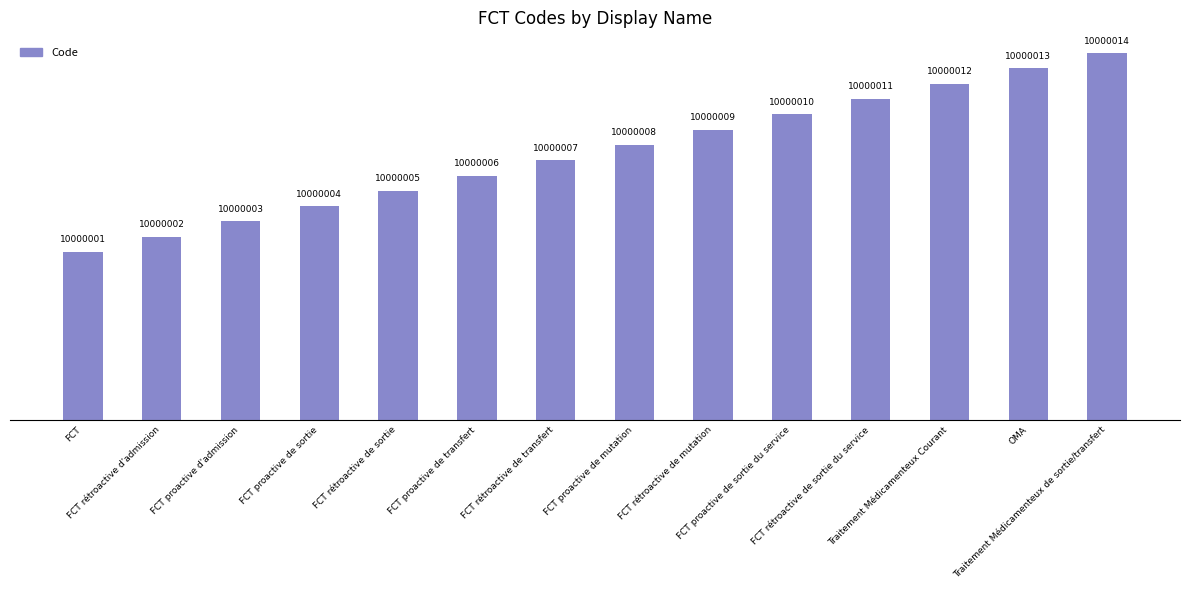

Reading right to left, transcribe all the data shown in this chart.

10000014	10000013	10000012	10000011	10000010	10000009	10000008	10000007	10000006	10000005	10000004	10000003	10000002	10000001